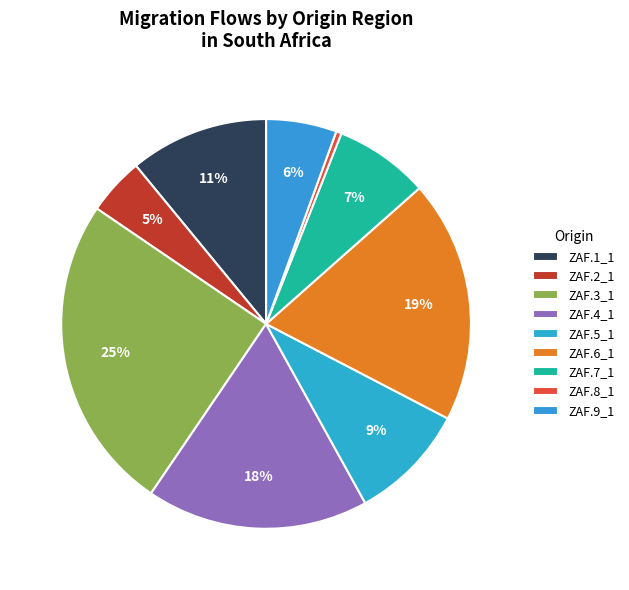

What is the ratio of the value at ZAF.9_1 to the value at ZAF.3_1?

0.2